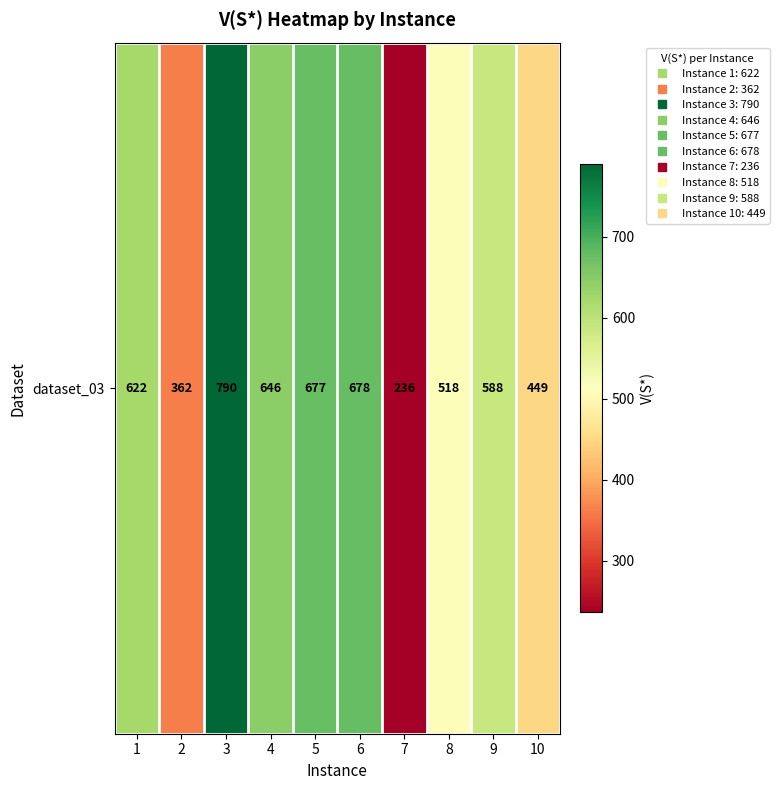

What is the difference between the maximum and minimum values?

554